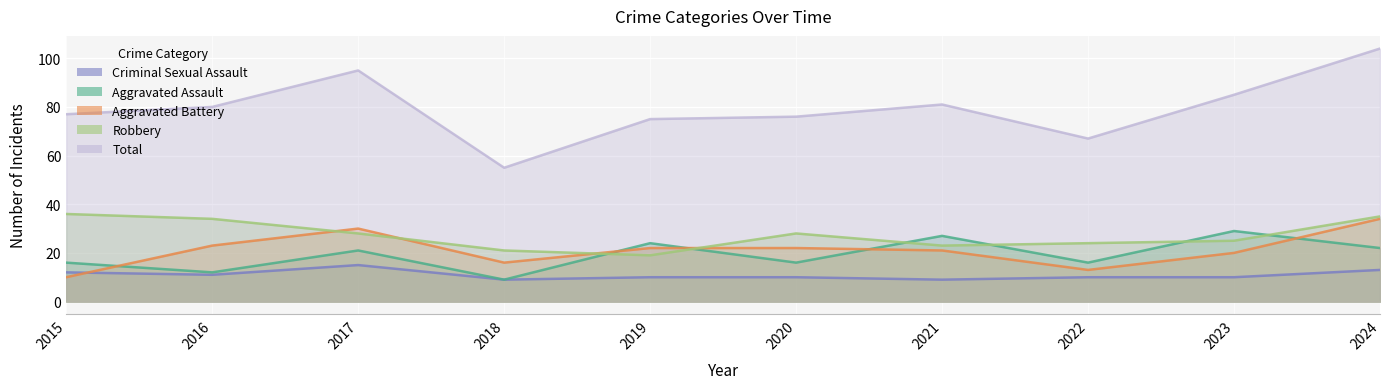

After their last crossing, which series has the higher values: Aggravated Assault or Robbery?

Robbery